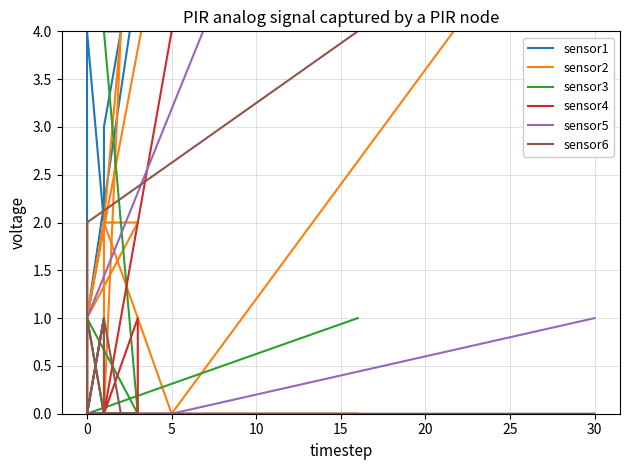

Where is the first local maximum for sensor4?

10